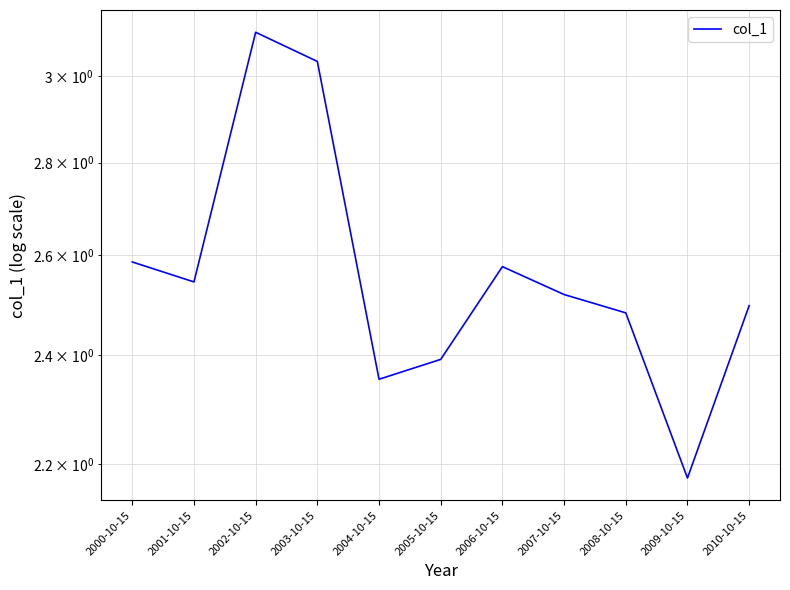

Where is the first local minimum?

2001-10-15